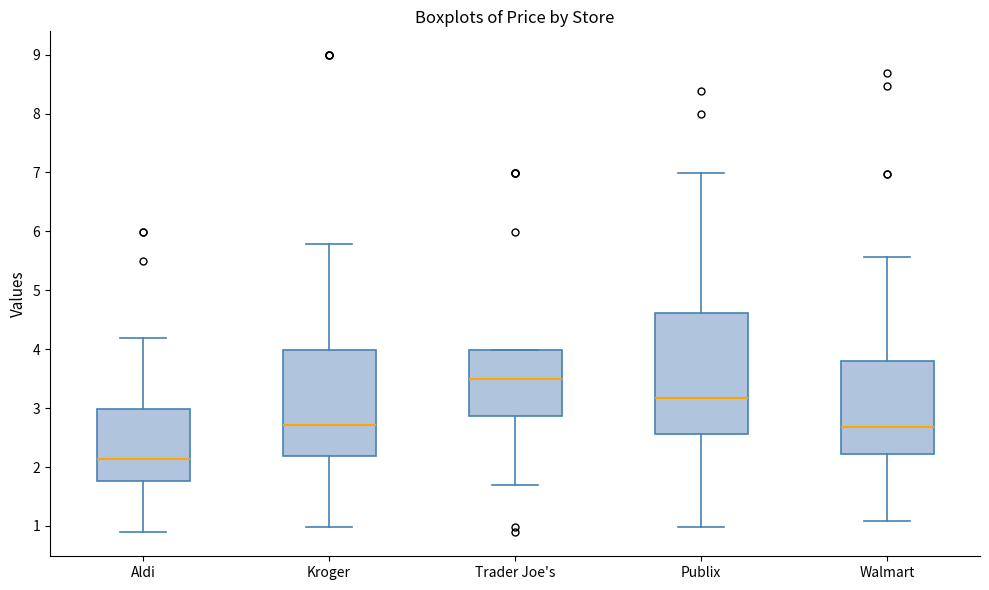

Which box has the highest median line?

Trader Joe's